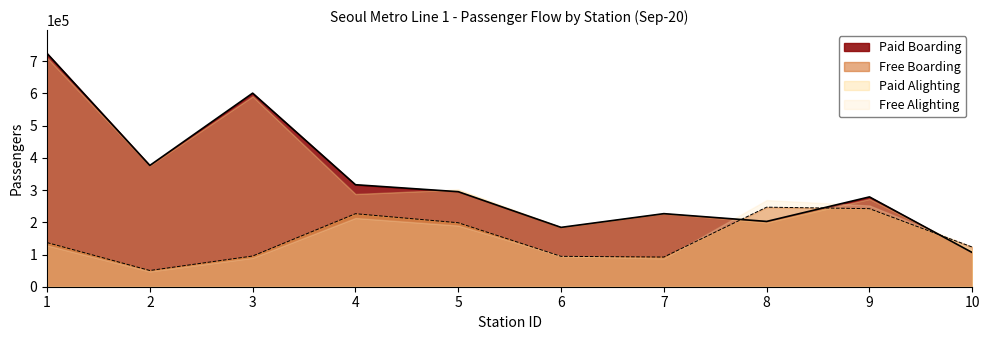

True or false: Free Boarding has a value of 244623 at 1.

False